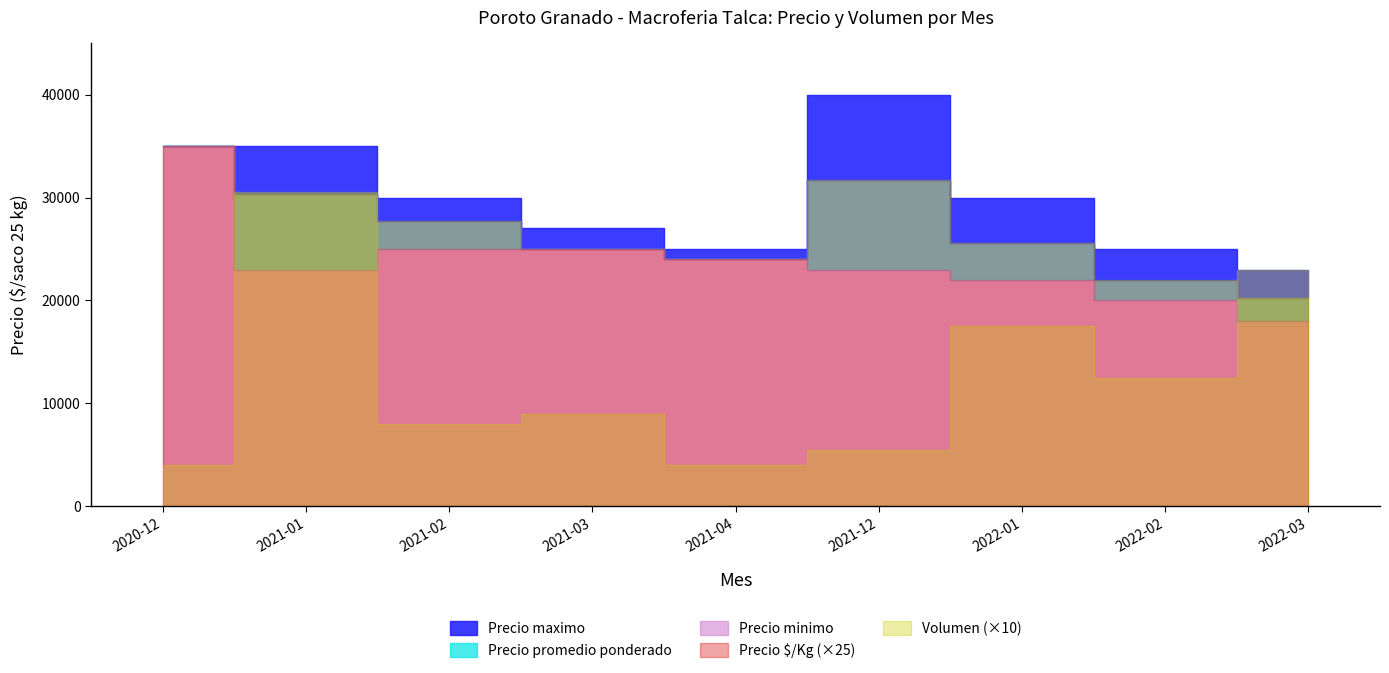

True or false: Precio $/Kg and Precio minimo cross at least once.

False